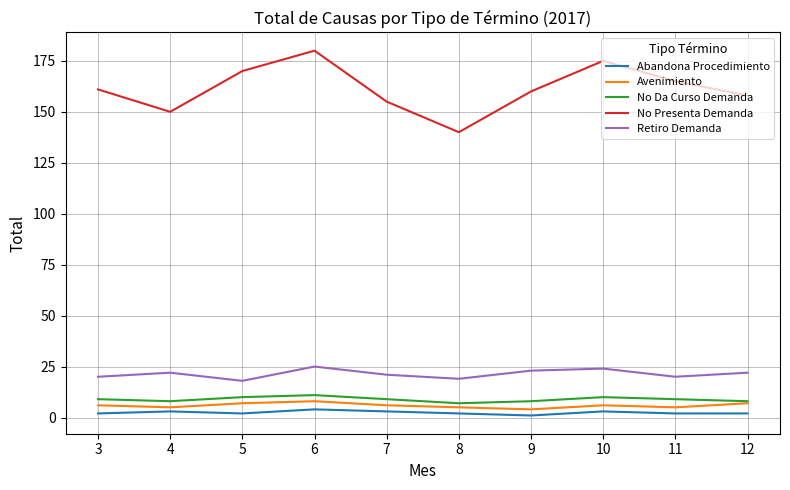

How many lines are shown in the chart?

5